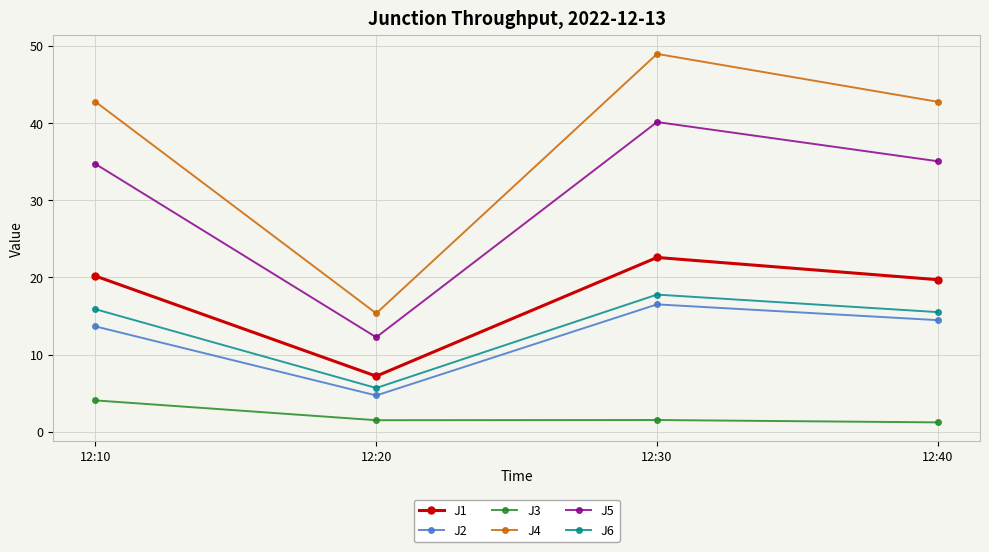

What is the value of the J2 point at the 3rd from the left?

16.5